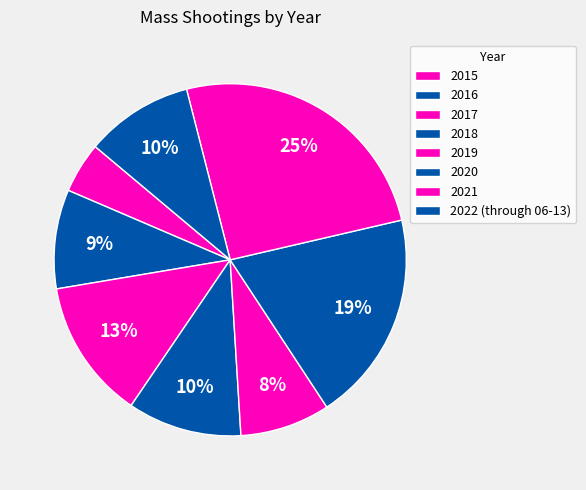

Does 2022 (through 06-13) represent more than half of the total?

No